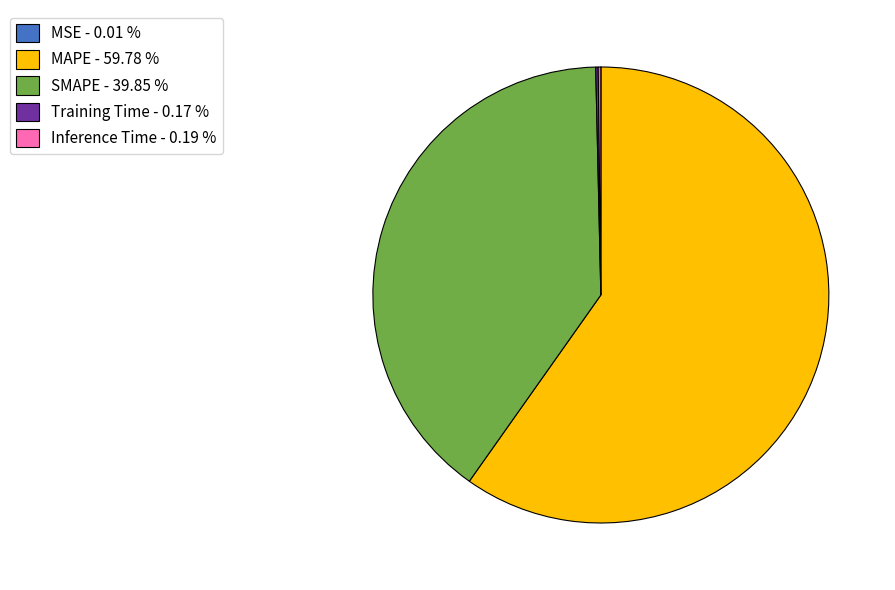

Is there a majority slice in this chart?

Yes